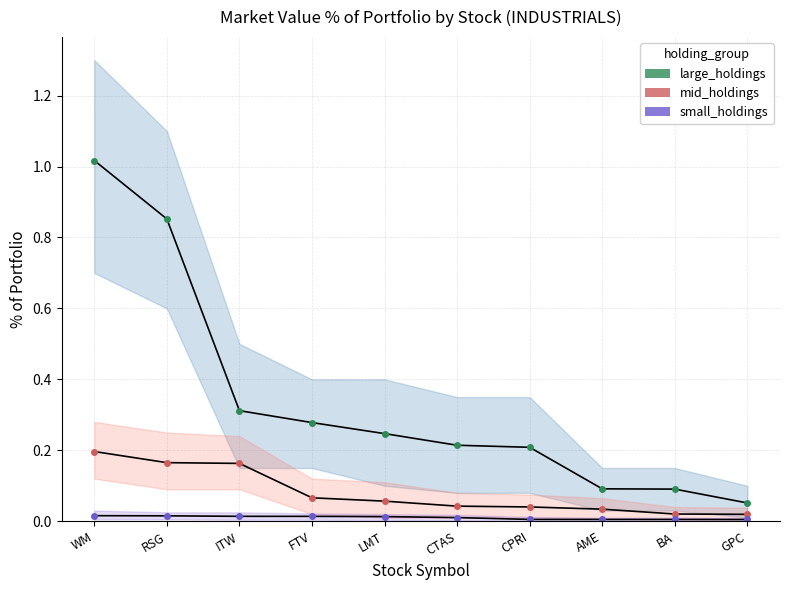

What is the label of the 6th point from the left?

CTAS